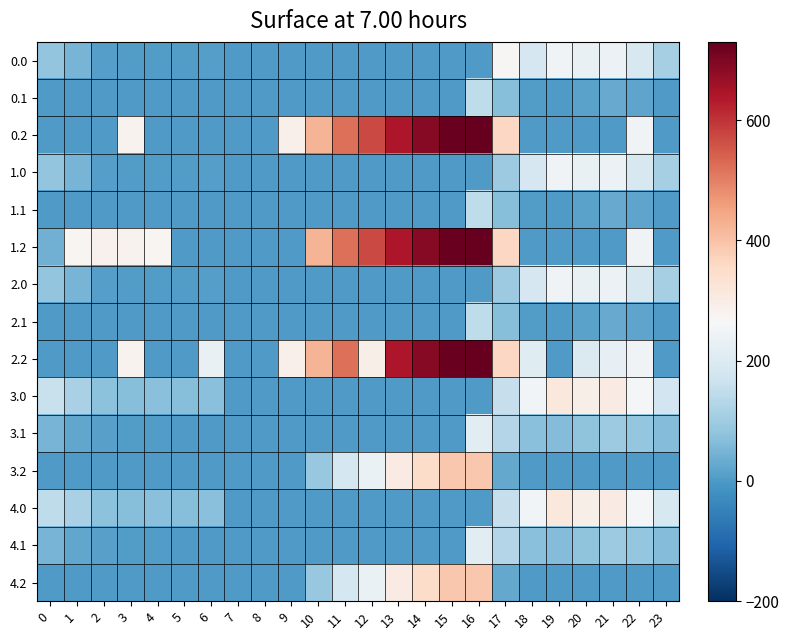

Count the number of categories in the chart.

24